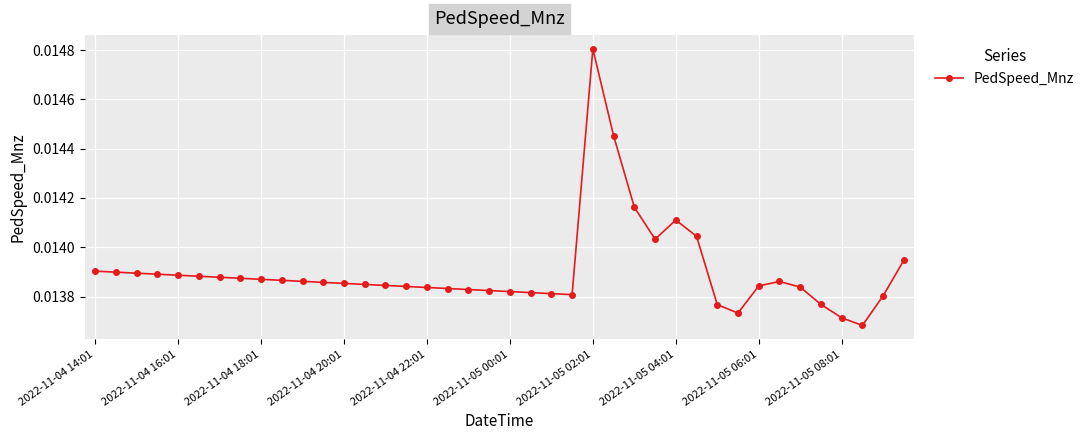

True or false: there are more than 2 points higher than both neighbors.

True